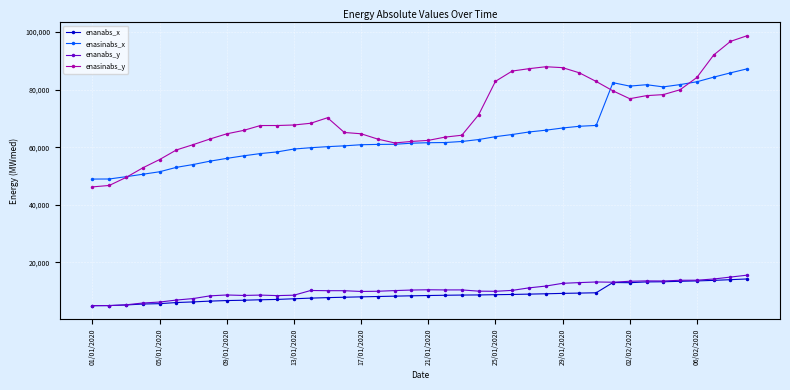

At how many categories does at least one series exceed 22503?

40